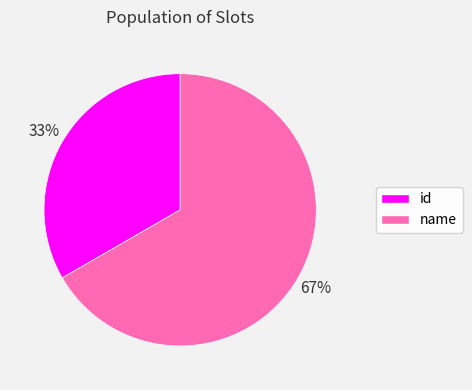

Which slice represents more than half of the pie?

name